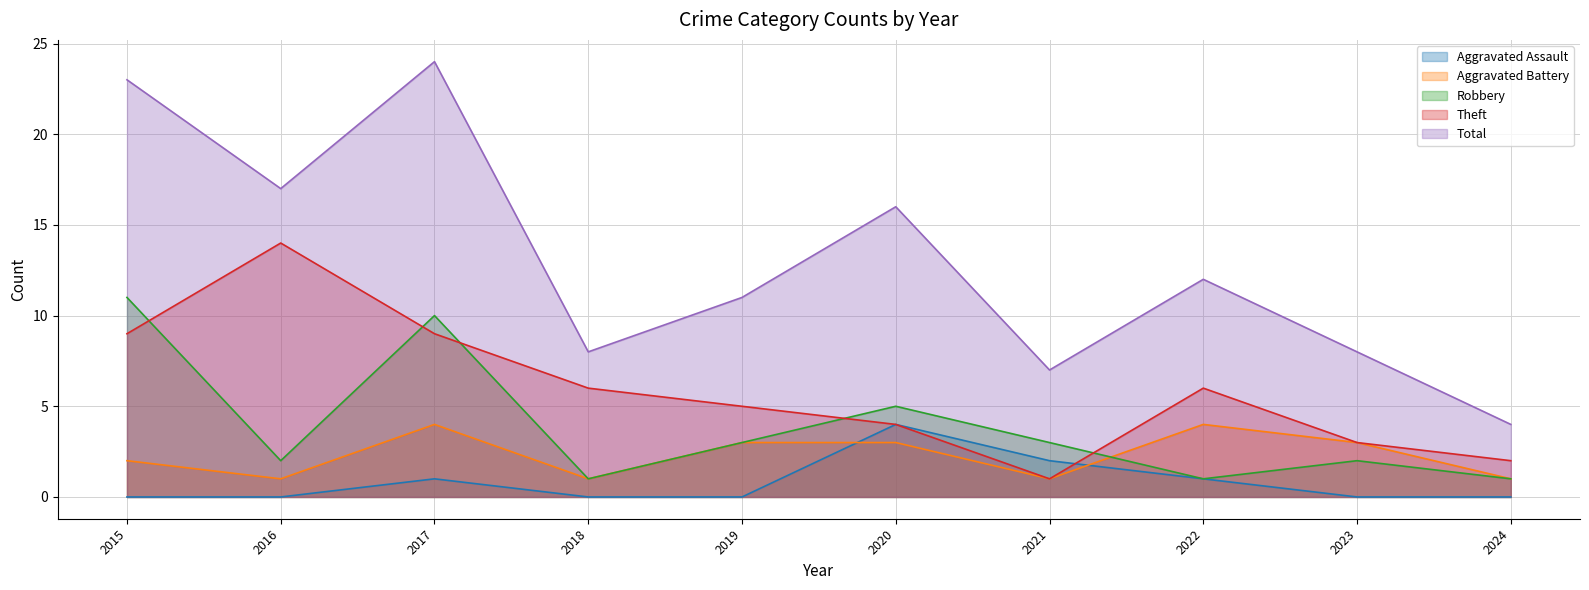

True or false: Total and Aggravated Battery intersect in this chart.

False